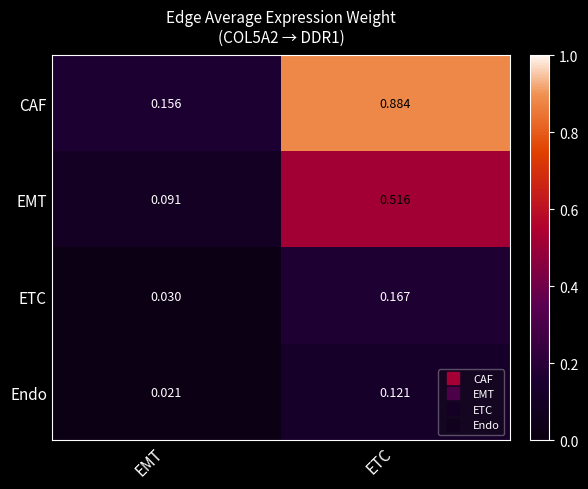

At which label is ETC closest to 0?

EMT